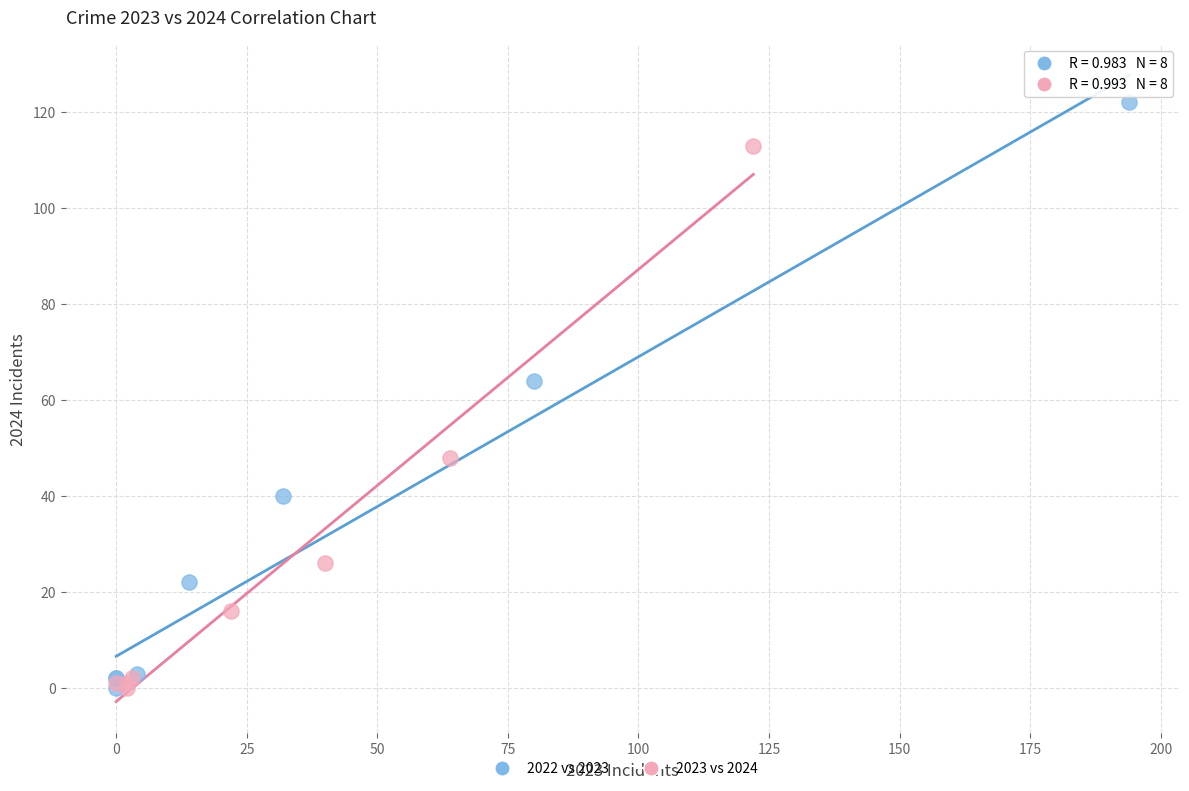

Which series has the widest spread of Y values?

2022 vs 2023